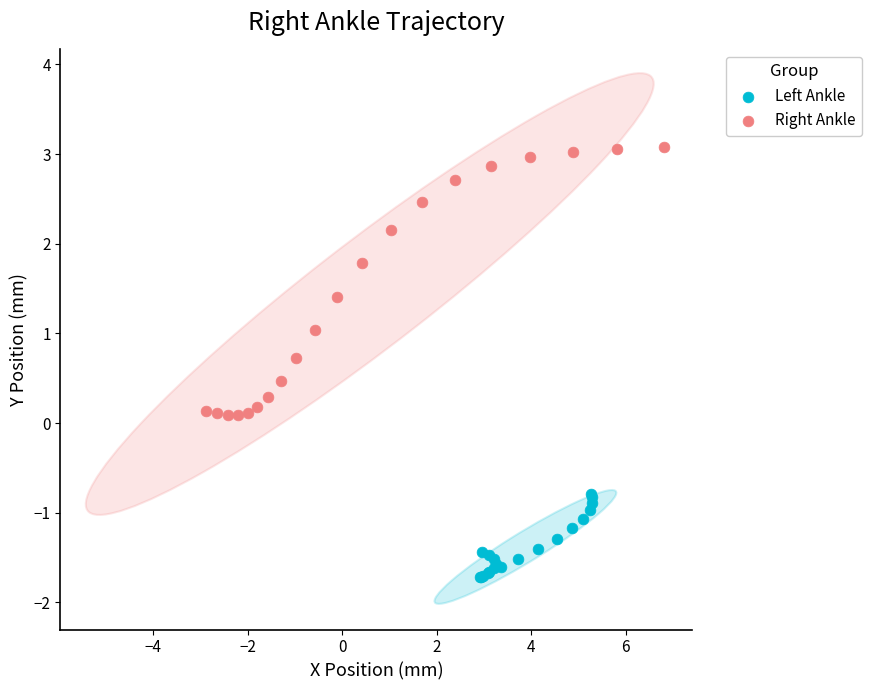

Which series reaches the maximum Y coordinate?

Right Ankle